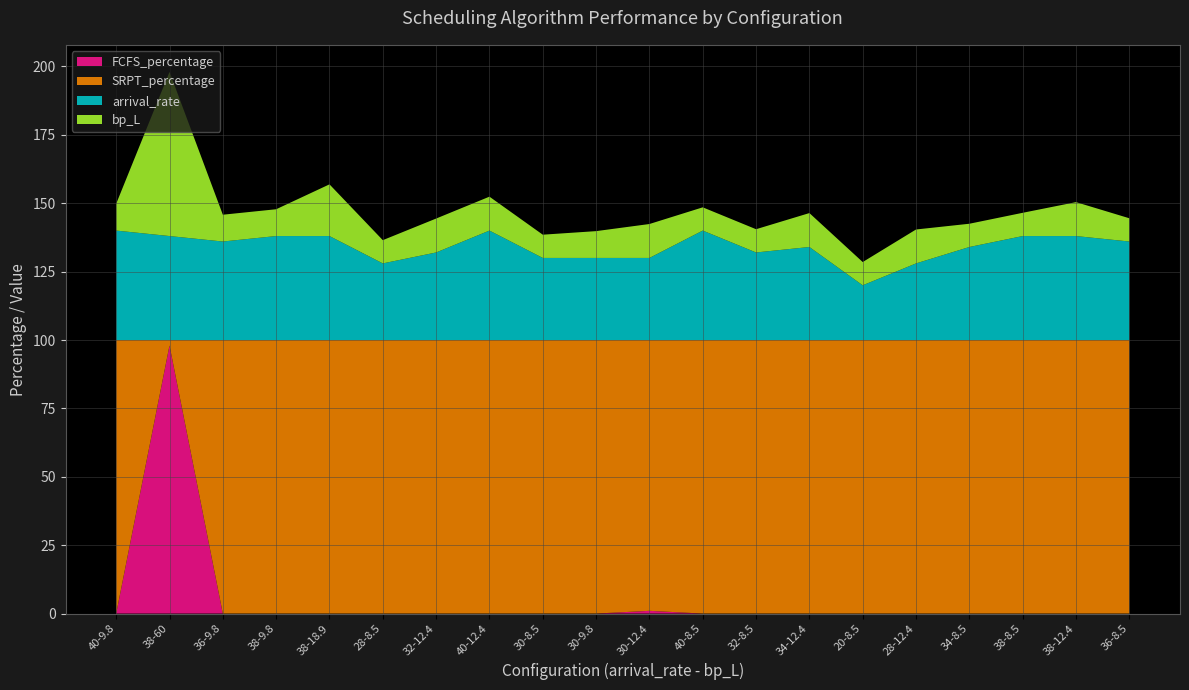

Reading left to right, extract all data points from this chart.

FCFS_percentage: 0.0	98.0	0.0	0.0	0.0	0.0	0.0	0.0	0.0	0.0	1.0	0.0	0.0	0.0	0.0	0.0	0.0	0.0	0.0	0.0
SRPT_percentage: 100.0	2.0	100.0	100.0	100.0	100.0	100.0	100.0	100.0	100.0	99.0	100.0	100.0	100.0	100.0	100.0	100.0	100.0	100.0	100.0
arrival_rate: 40.0	38.0	36.0	38.0	38.0	28.0	32.0	40.0	30.0	30.0	30.0	40.0	32.0	34.0	20.0	28.0	34.0	38.0	38.0	36.0
bp_L: 9.8	60.0	9.8	9.8	18.9	8.5	12.4	12.4	8.5	9.8	12.4	8.5	8.5	12.4	8.5	12.4	8.5	8.5	12.4	8.5
total_rounds: 100.0	100.0	100.0	100.0	100.0	100.0	100.0	100.0	100.0	100.0	100.0	100.0	100.0	100.0	100.0	100.0	100.0	100.0	100.0	100.0